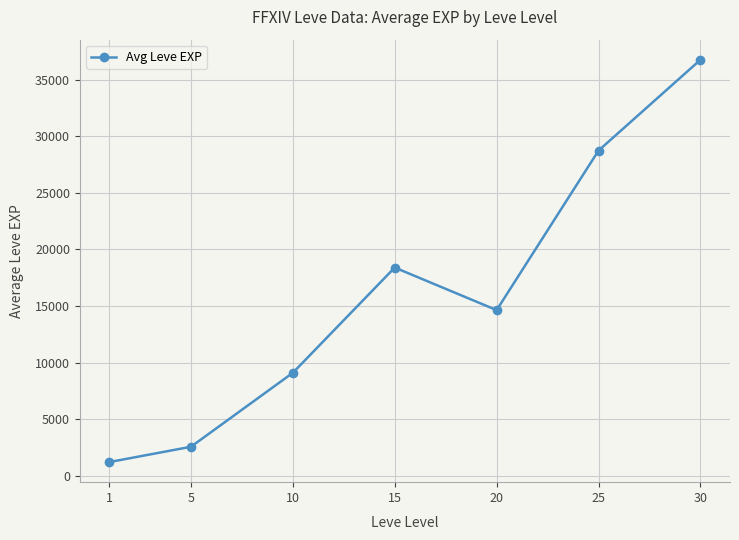

What is the sum of all values?

111358